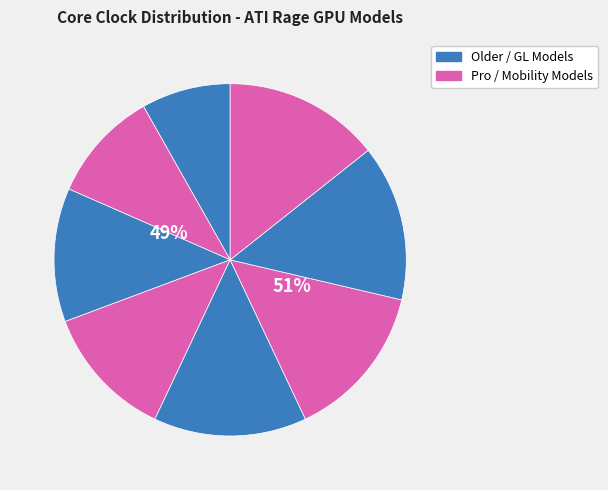

What percentage is NOT represented by Rage 128 GL?

85.9%